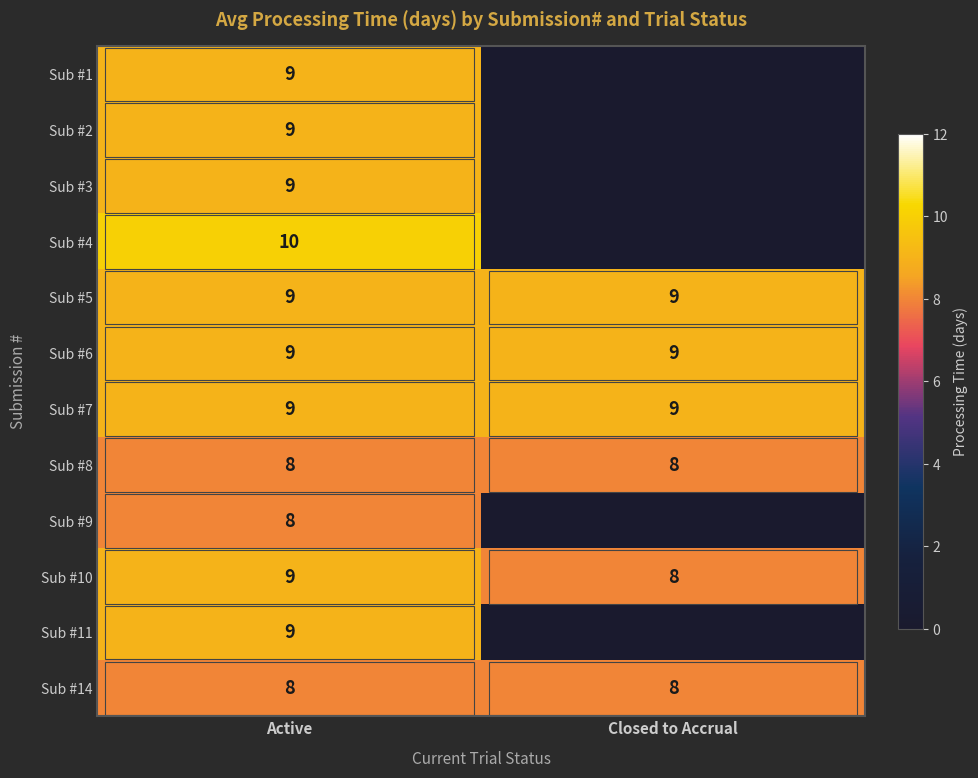

Rank the categories by Sub #10 value from highest to lowest.

Active, Closed to Accrual